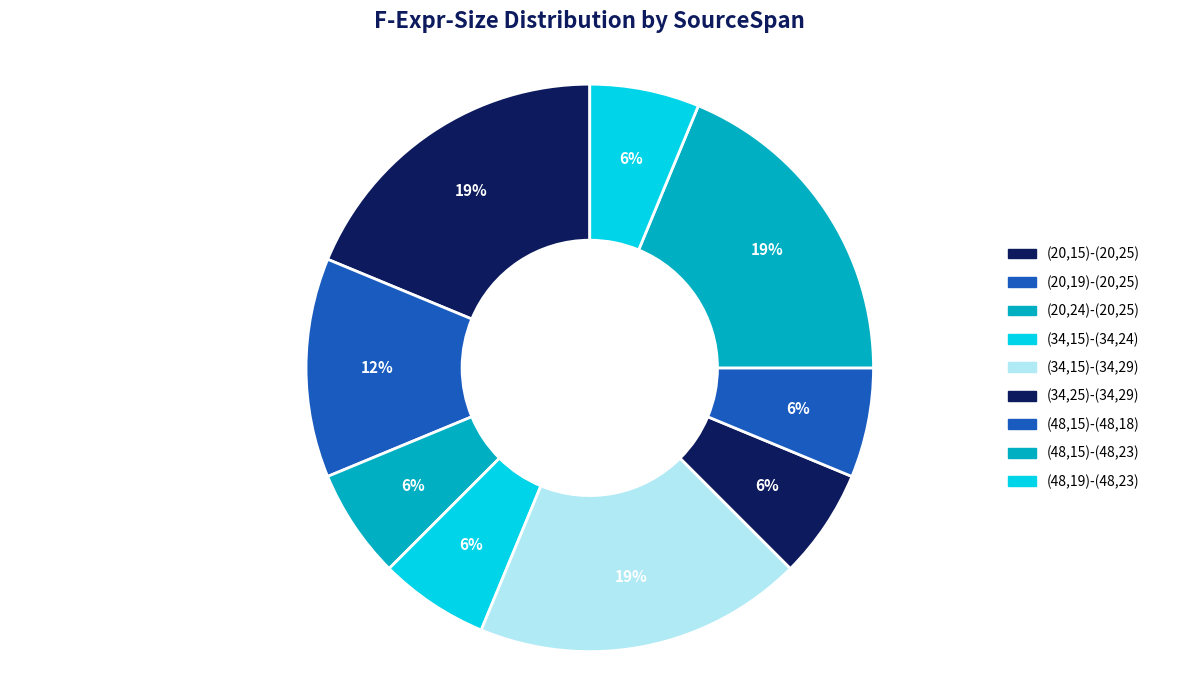

Which slice is the largest?

(20,15)-(20,25)